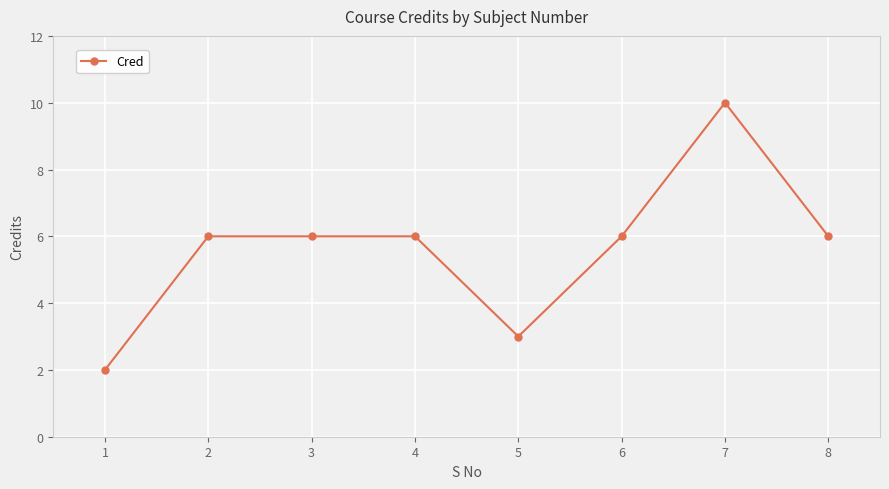

What is the value of the 1st point from the left?

2